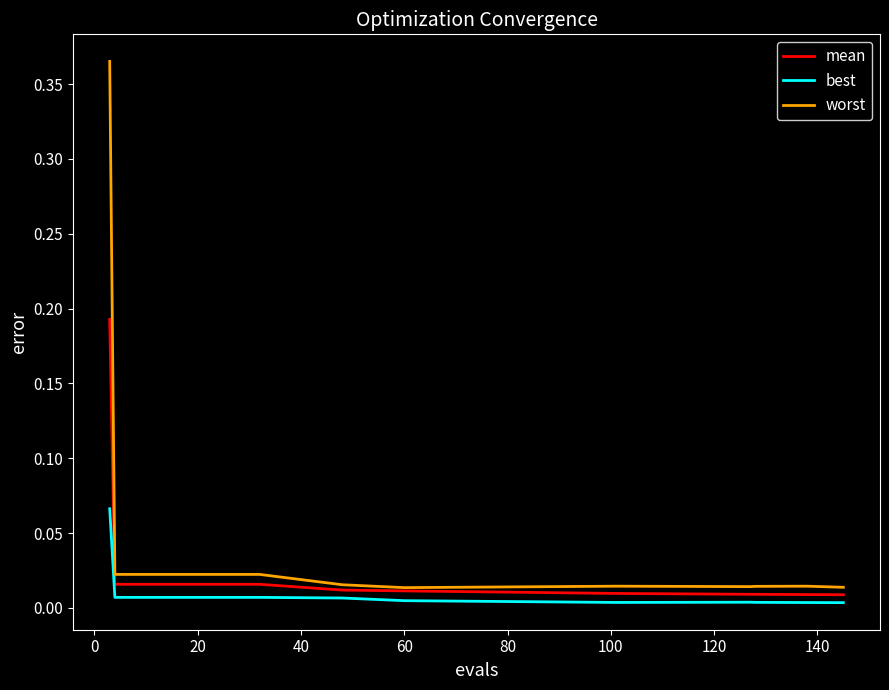

Which series has the largest total across all categories?

worst